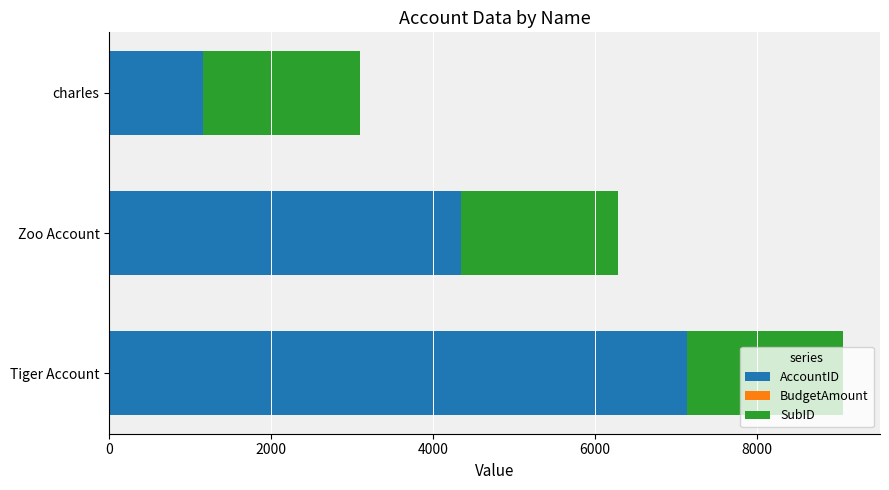

What is the maximum value for AccountID?

7133